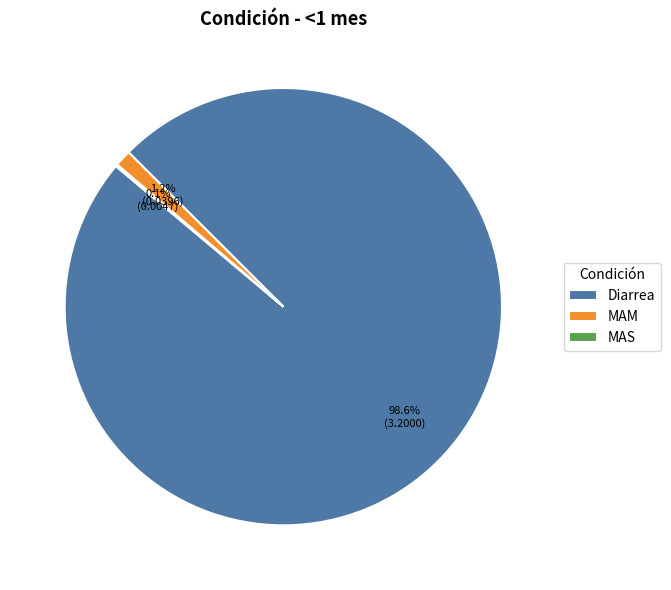

Which has a higher value, Diarrea or MAM?

Diarrea